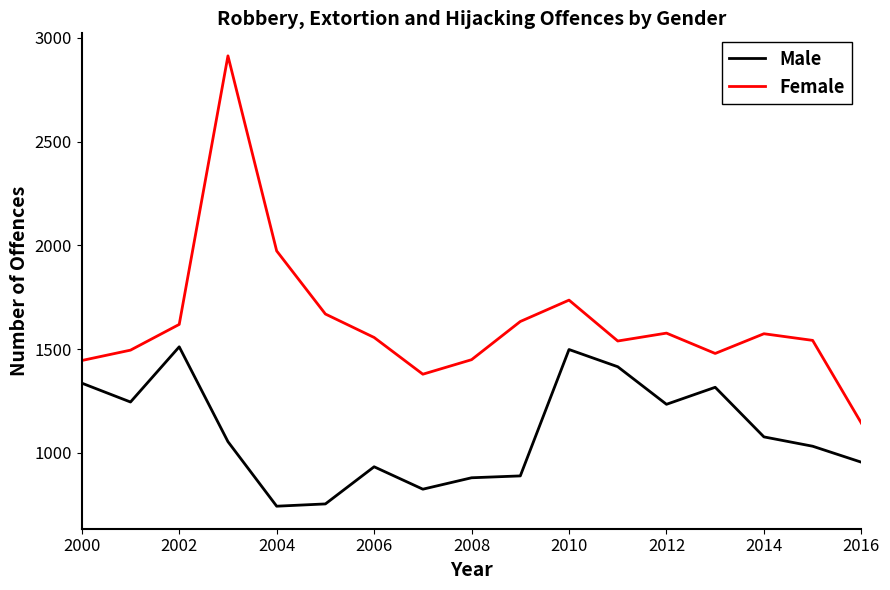

How many categories are shown in the chart?

17